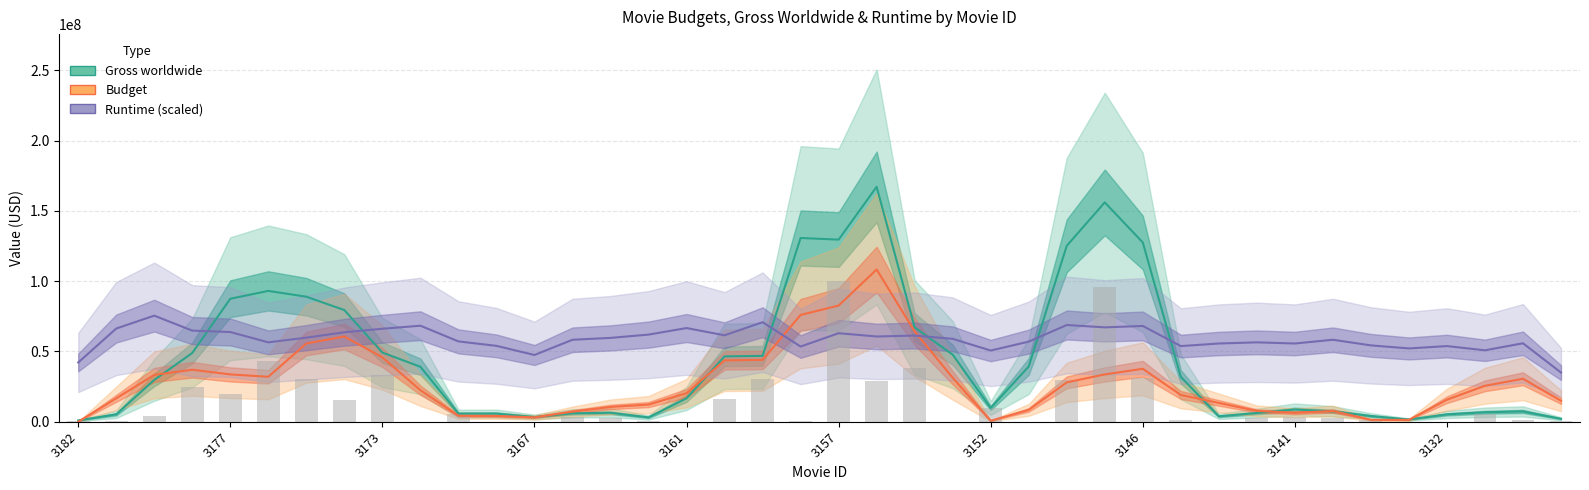

List the series in order of their overall mean, lowest first.

Budget, Gross worldwide, Runtime (scaled)